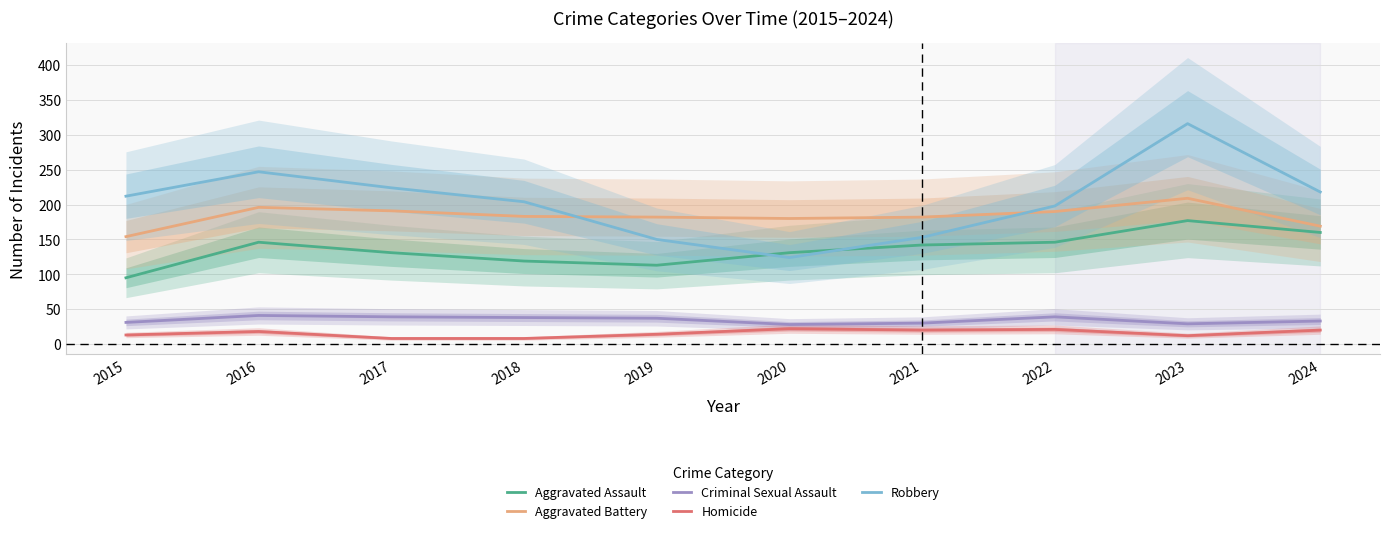

List the labels in order of Criminal Sexual Assault value, smallest first.

2020, 2023, 2021, 2015, 2024, 2019, 2018, 2017, 2022, 2016